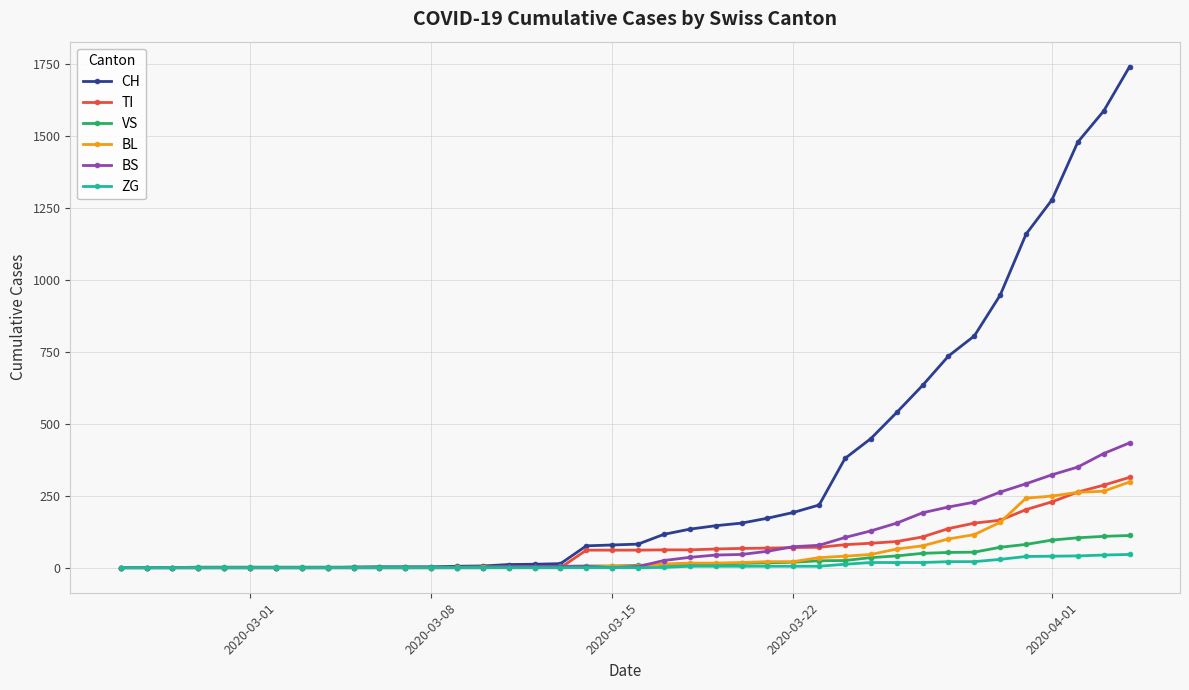

What are all the series names shown in the legend?

CH, TI, VS, BL, BS, ZG